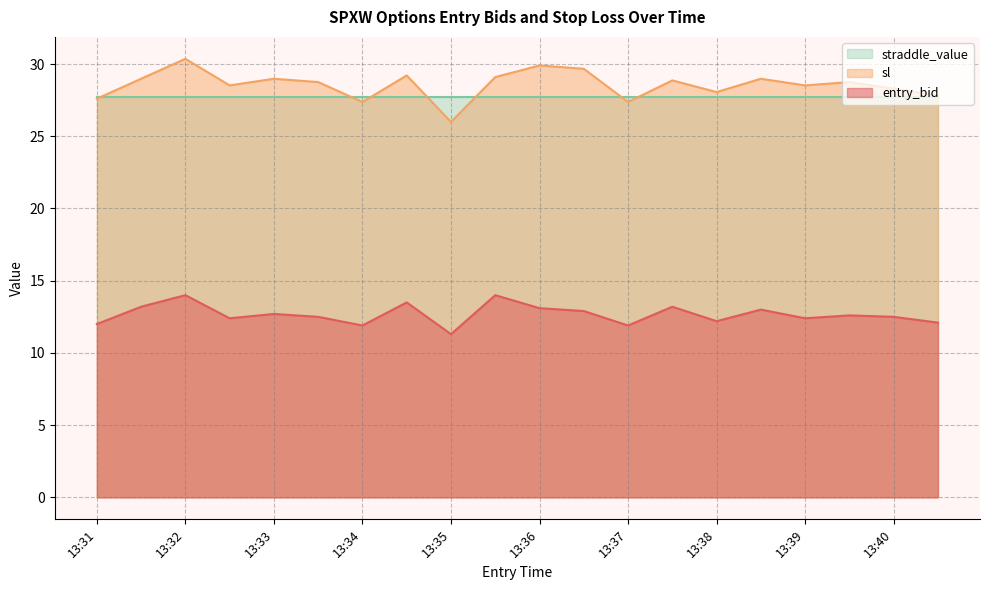

What is the spread (max minus min) of values at 13:36?

16.8